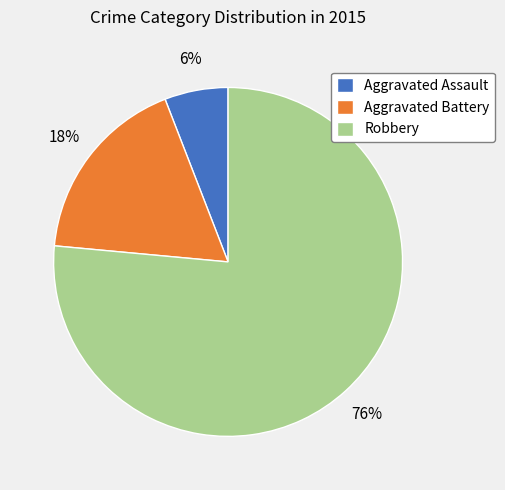

Is there any slice that represents more than half of the pie?

Yes